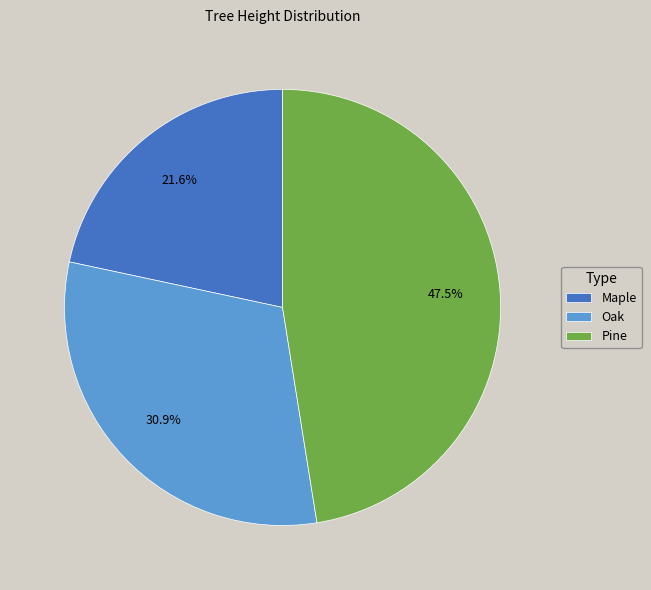

What is the largest slice in the pie chart?

Pine